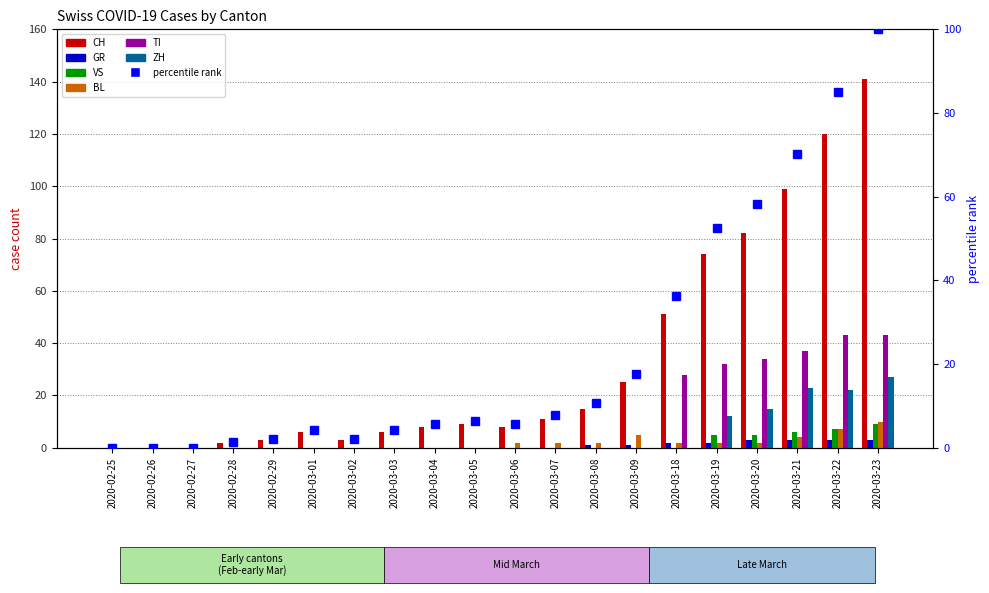

What is the difference between the maximum and minimum values in the VS series?

9